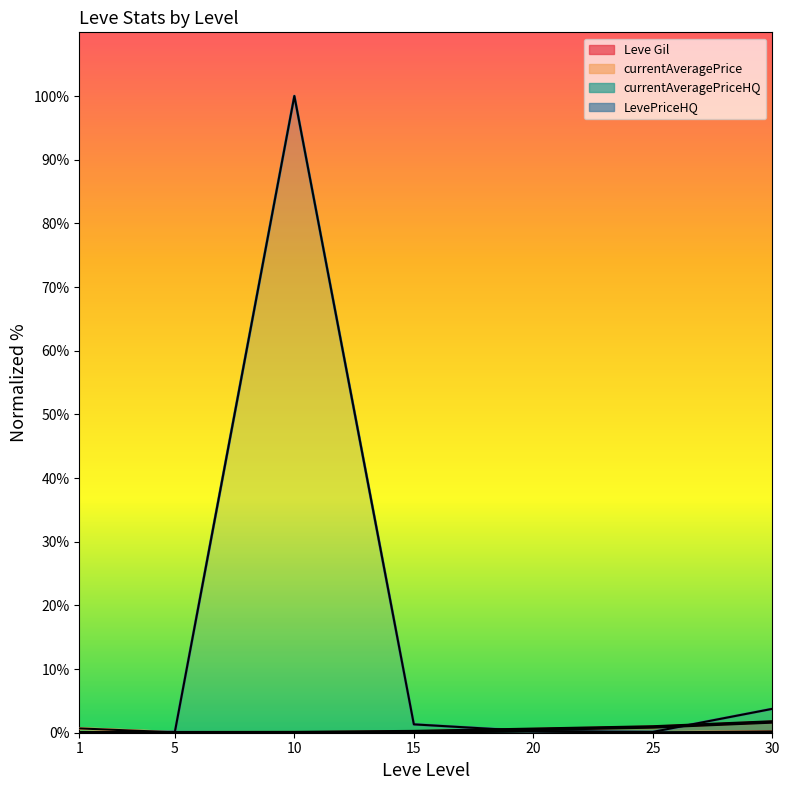

What is the difference between the maximum and minimum values?

1.7